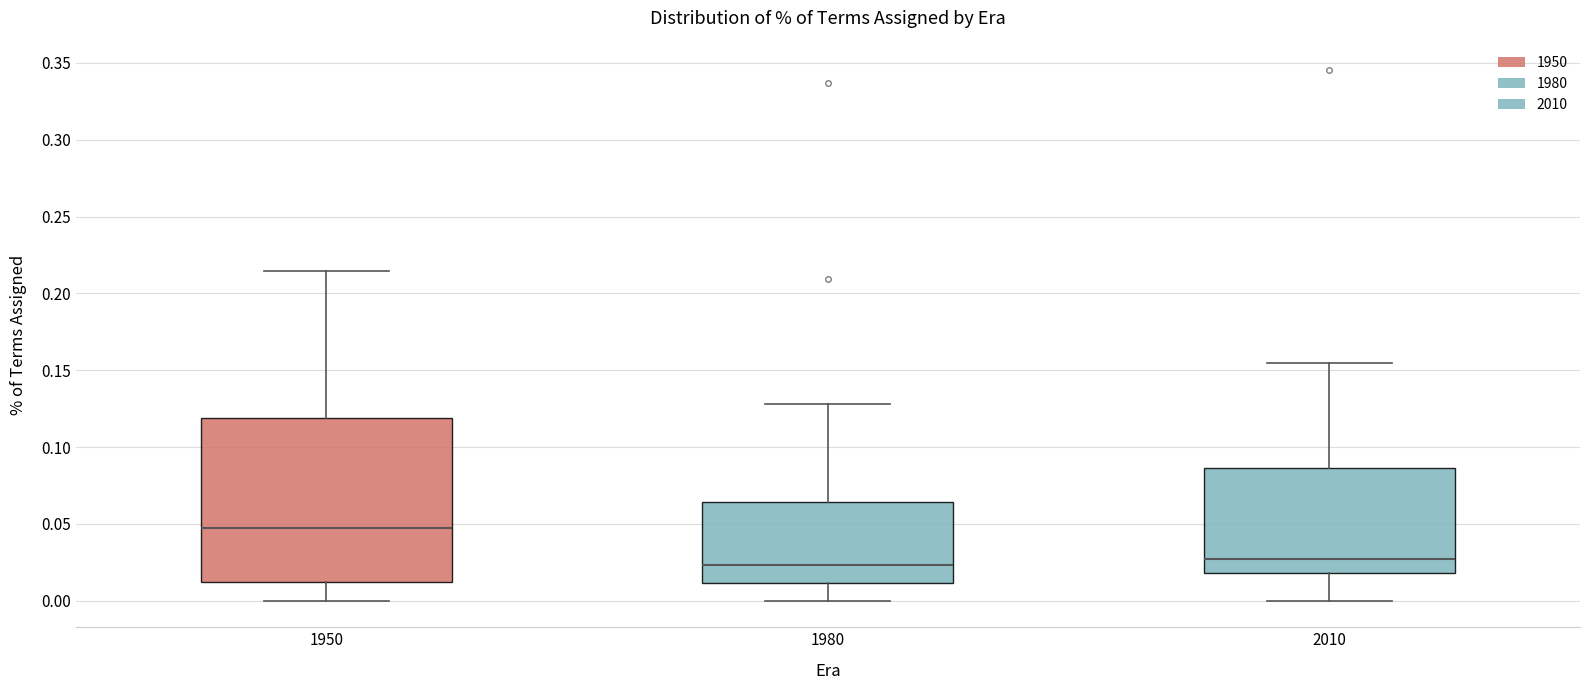

Where does the upper whisker of the box at x = 1950 end on the y-axis? The values are not printed on the chart, so give them approximately, as read against the axis.

0.215